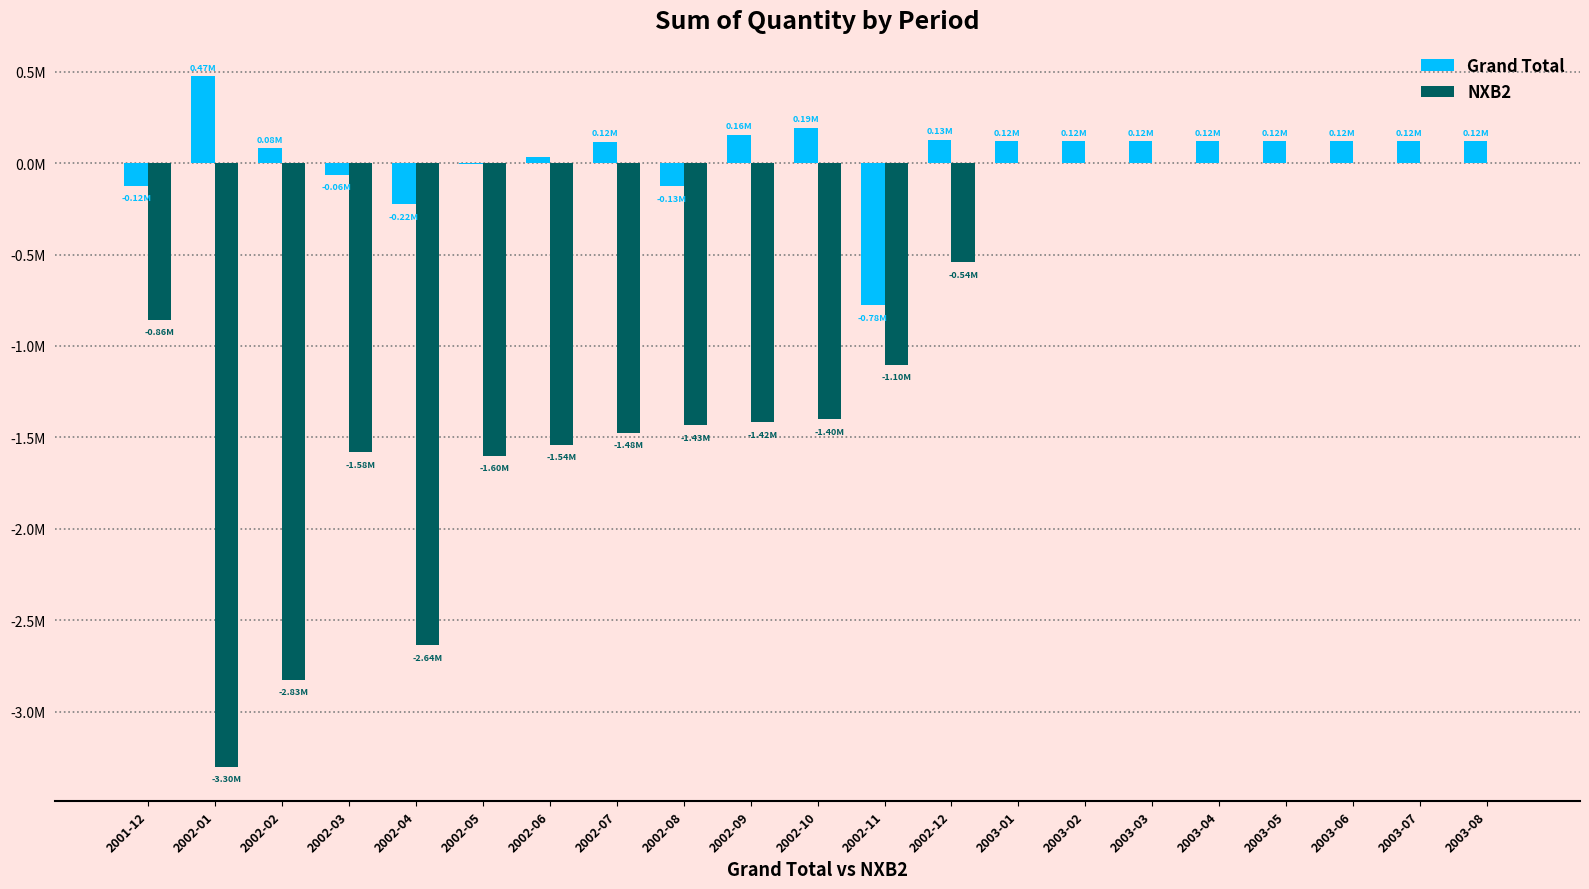

Does the chart contain stacked bars?

No